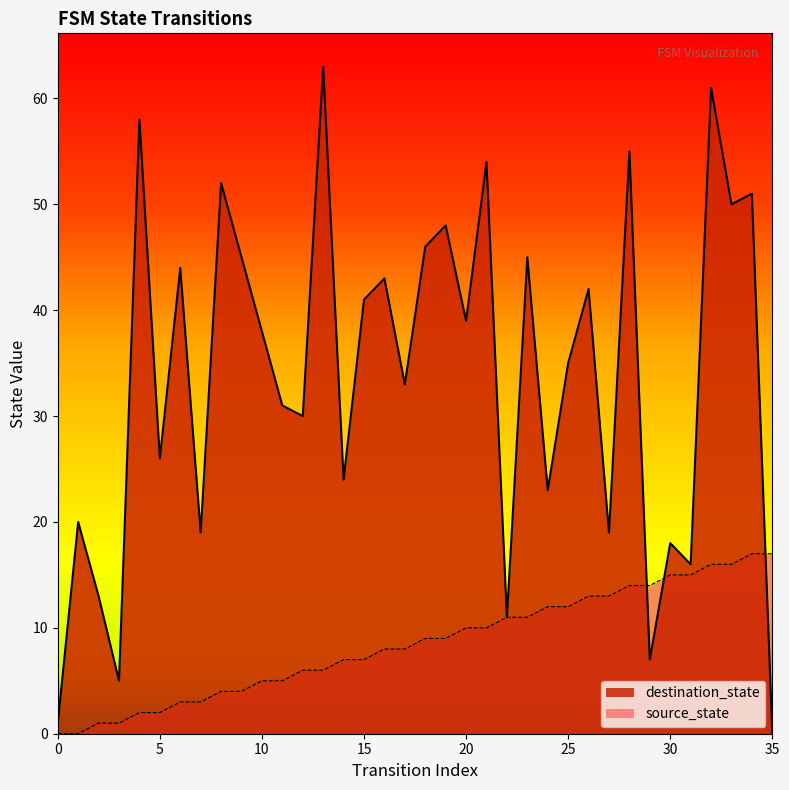

Between 12 and 17, which series saw the biggest shift?

destination_state